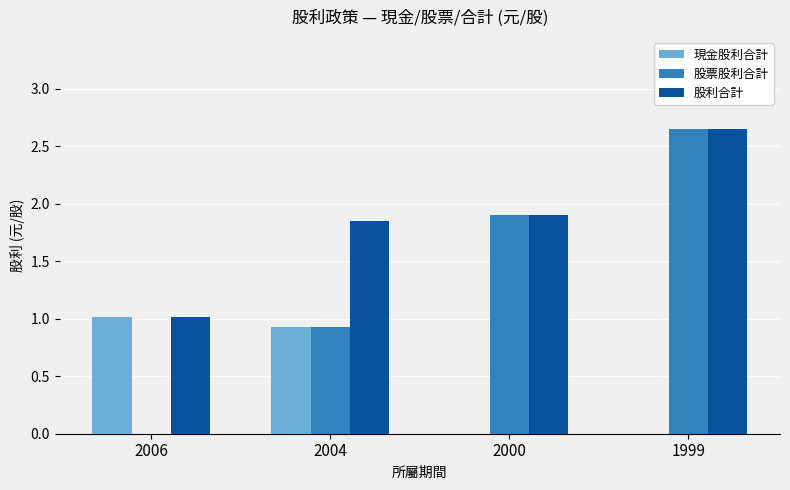

What is the sum of all 股票股利合計 values?

5.5